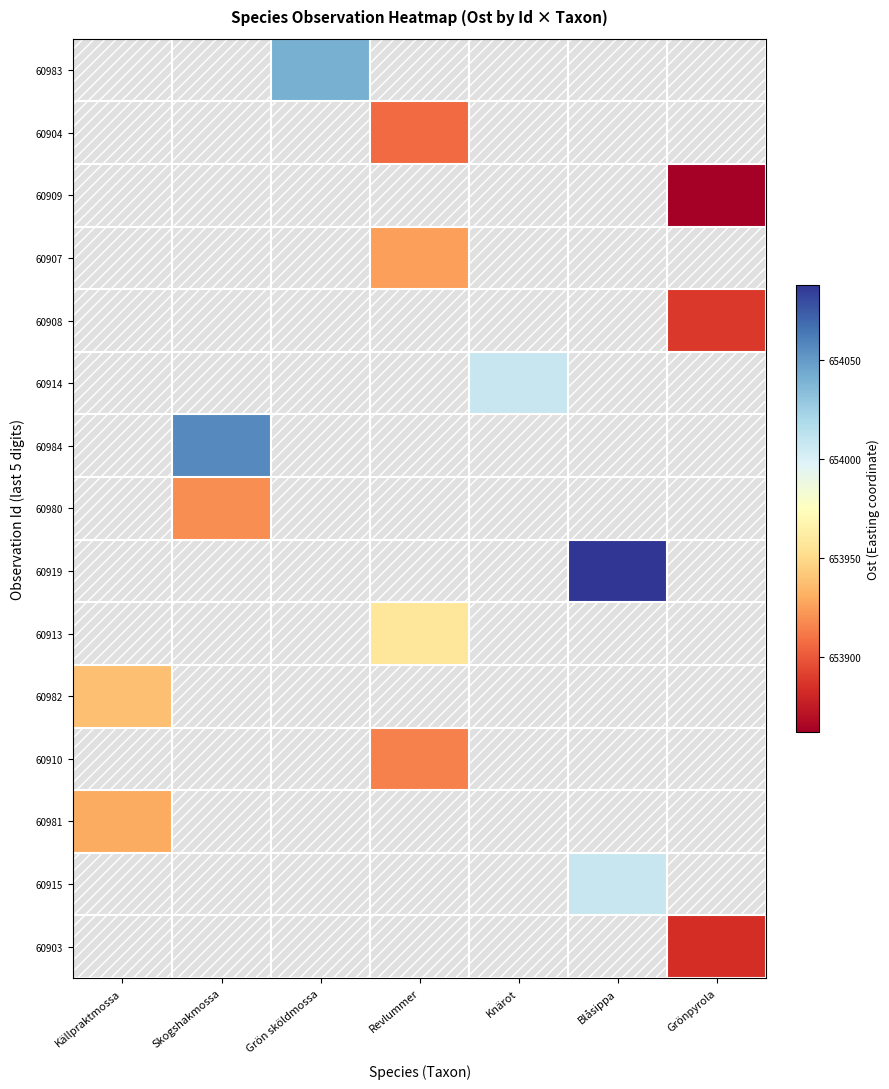

What is the maximum value shown in the chart?

654088.0